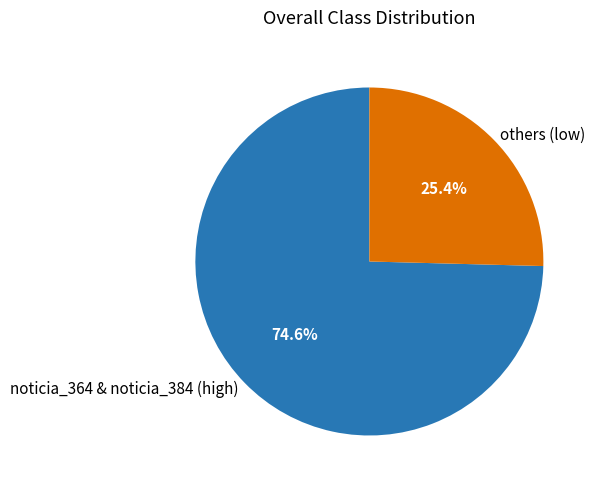

Which slice represents more than half of the pie?

noticia_364 & noticia_384 (high)